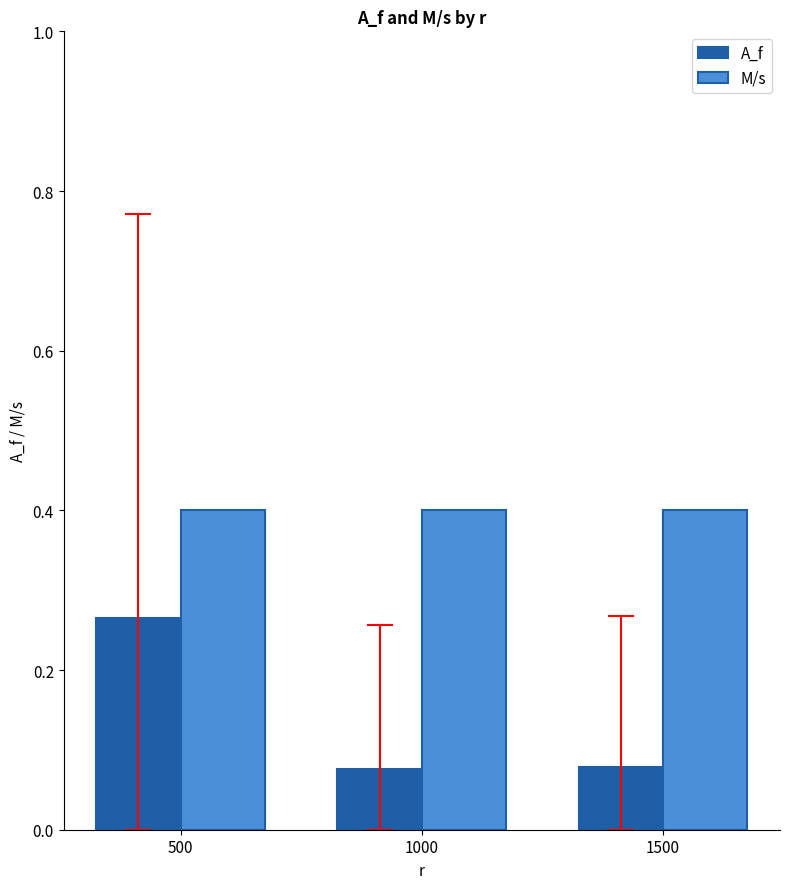

What is the sum of the A_f values at 1500 and 1000?

0.2